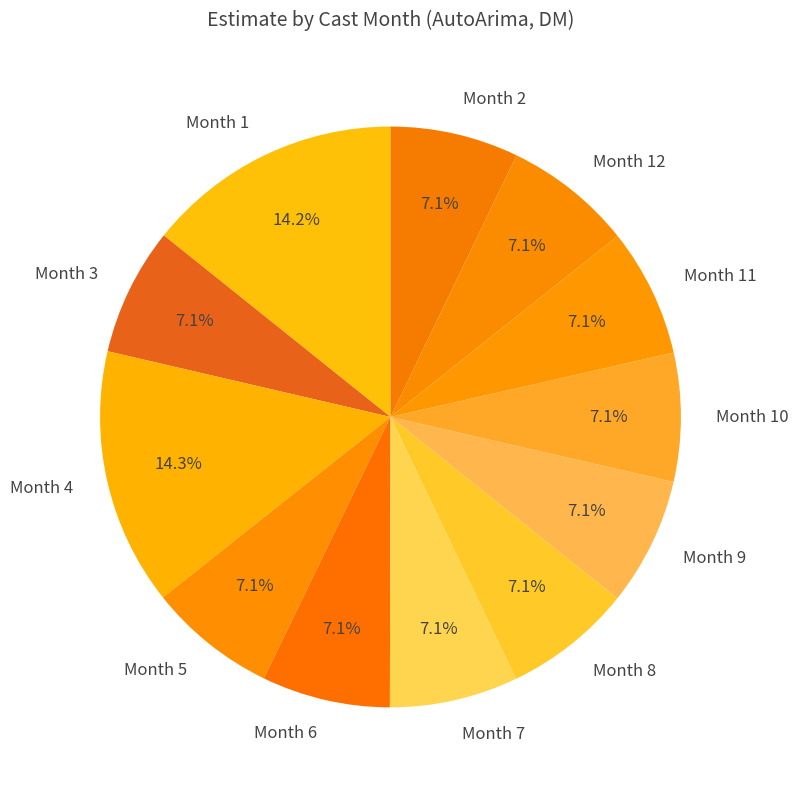

Is Month 6 the majority of the pie?

No